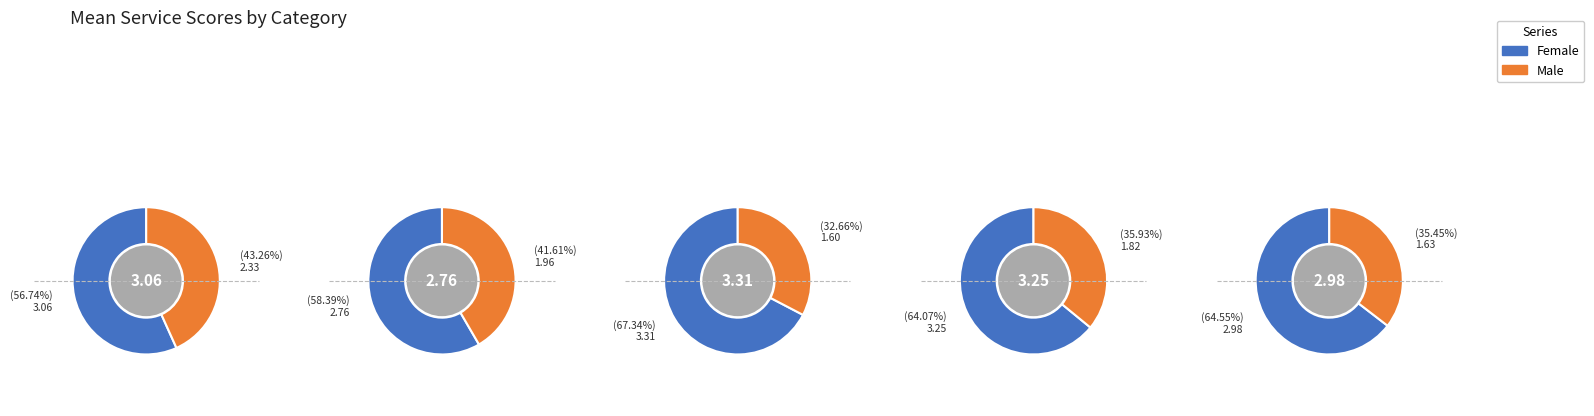

Which series changed the most between 0 and 1?

Male